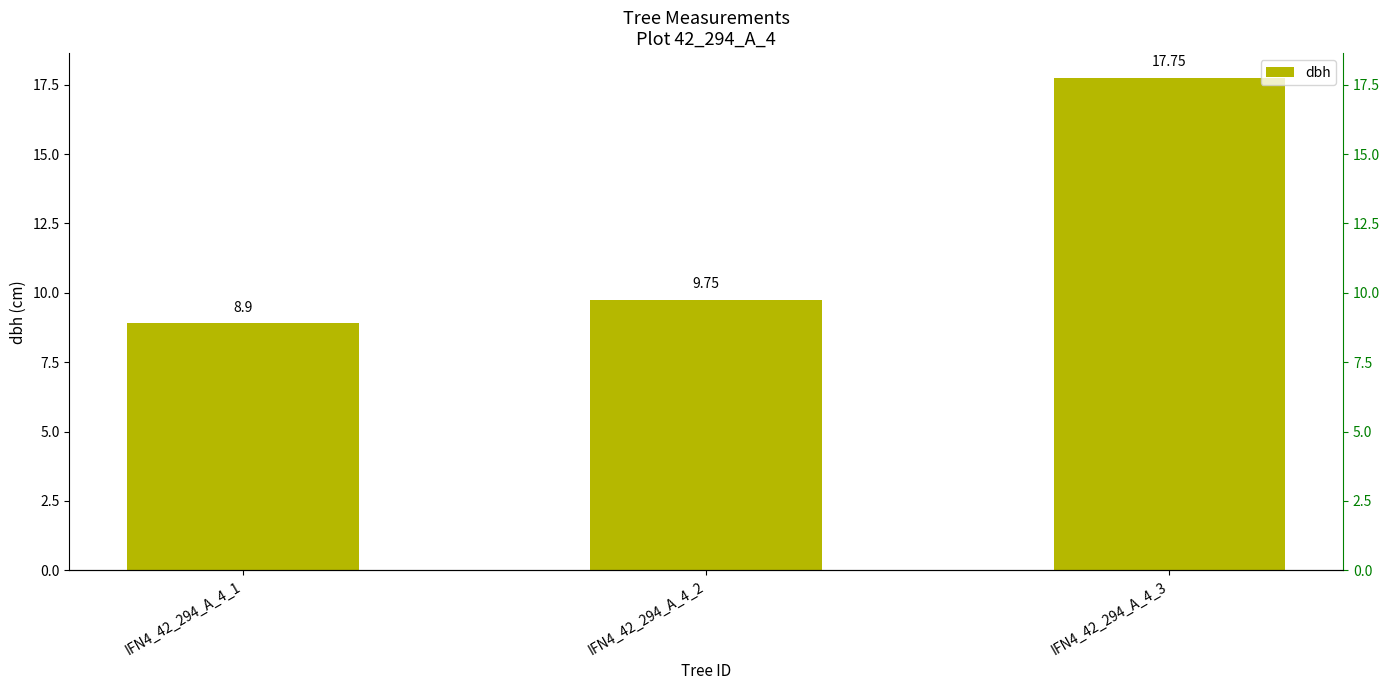

List the labels in order of value, largest first.

IFN4_42_294_A_4_3, IFN4_42_294_A_4_2, IFN4_42_294_A_4_1